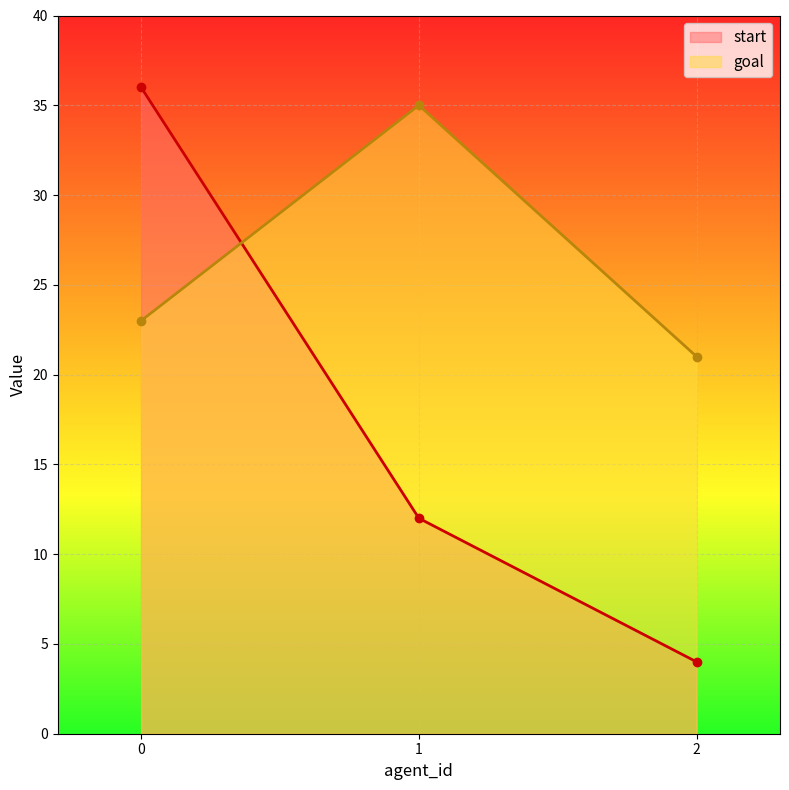

List the series in order of their overall mean, lowest first.

start, goal